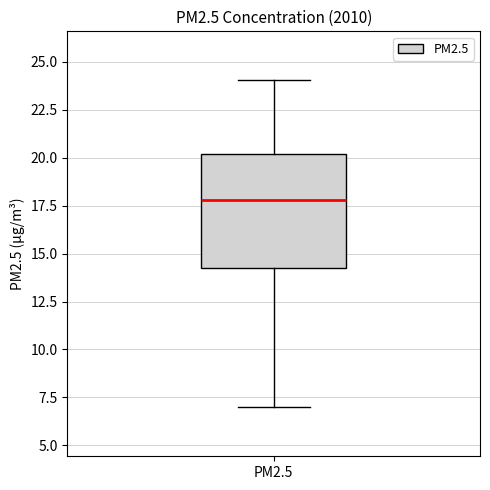

Where does the median line of the box for PM2.5 sit on the y-axis? The values are not printed on the chart, so give them approximately, as read against the axis.

18